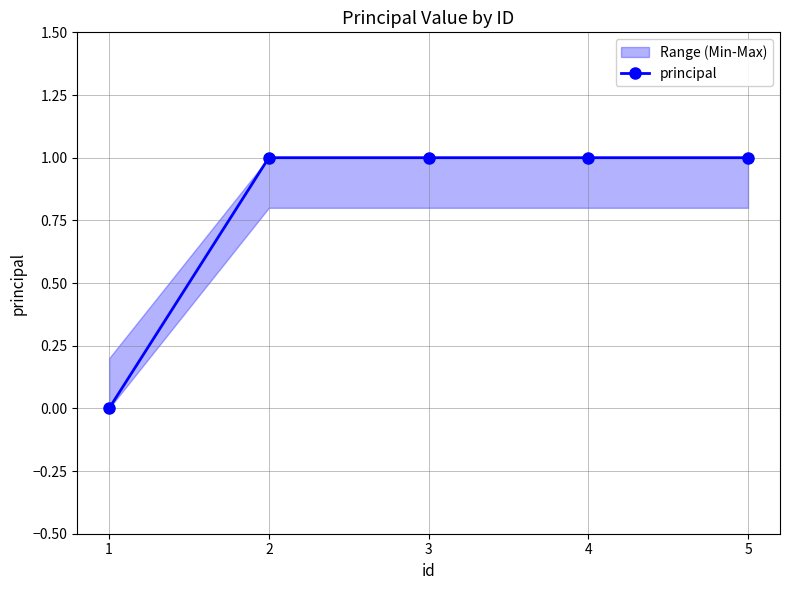

Which has a higher value, 2 or 5?

2